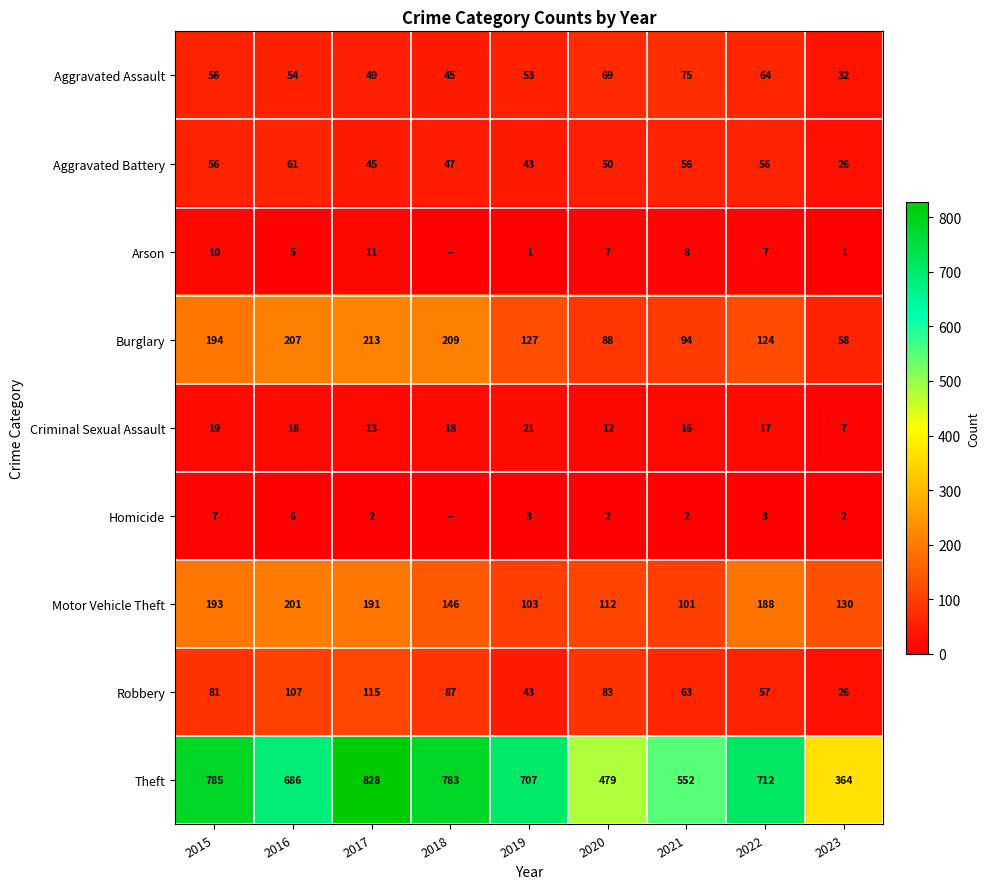

At which label does Burglary first exceed 127?

2015